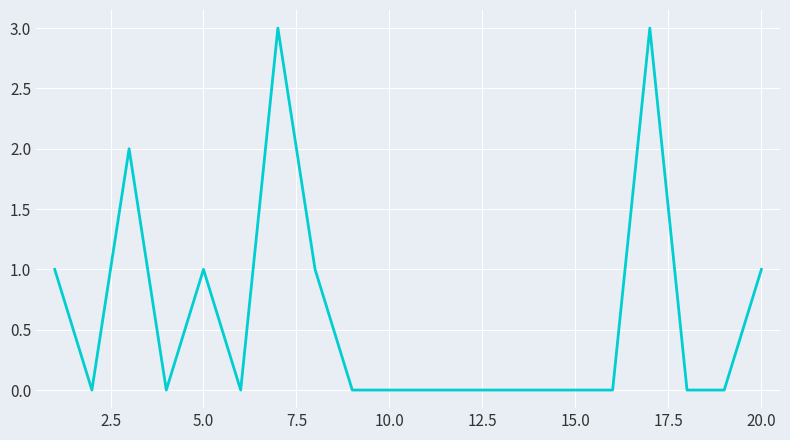

What is the greatest value displayed?

3